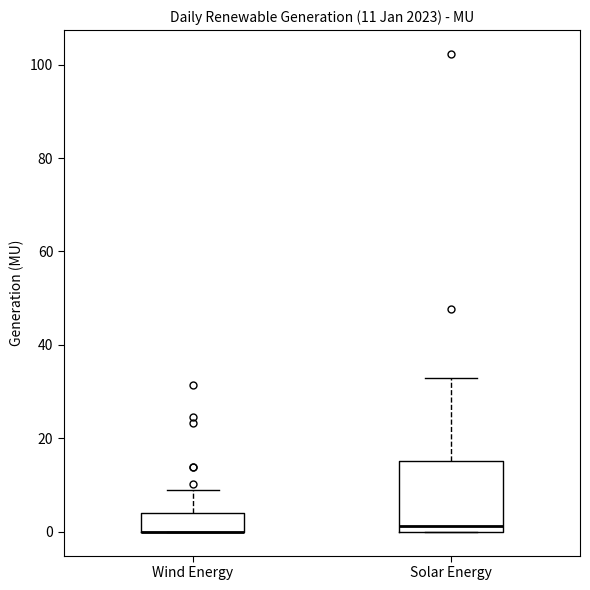

Comparing the boxes themselves (not the whiskers), which one is the tallest?

Solar Energy